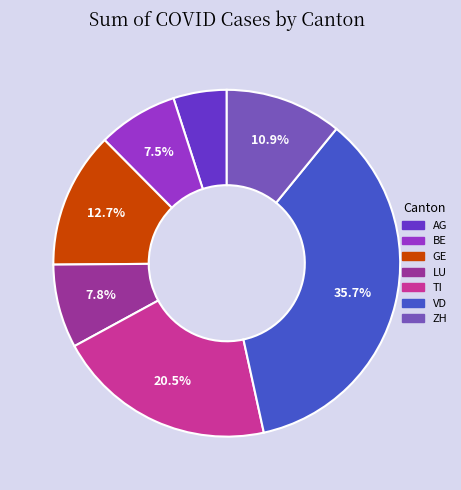

Do BE and LU together represent more than half of the pie?

No